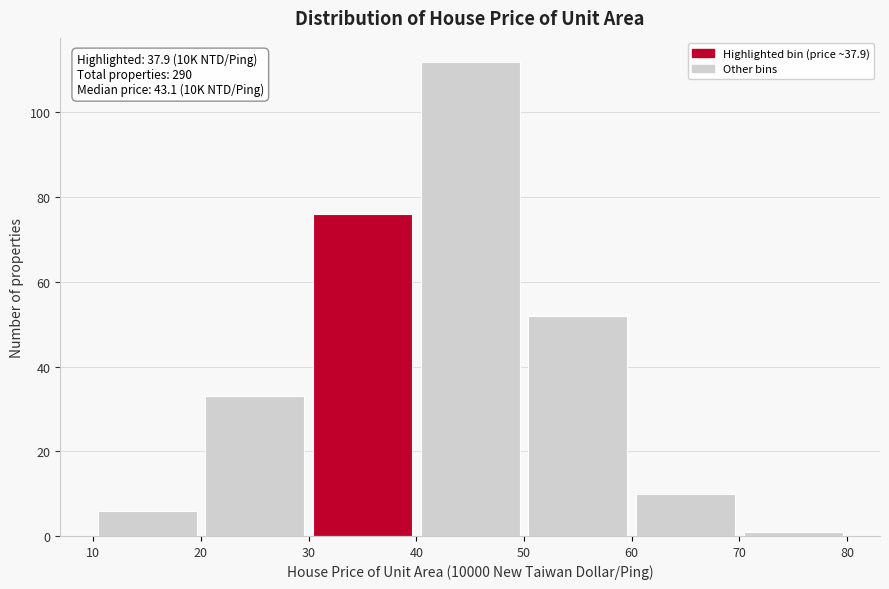

Over which range of the x-axis is the bar tallest?

40 to 50